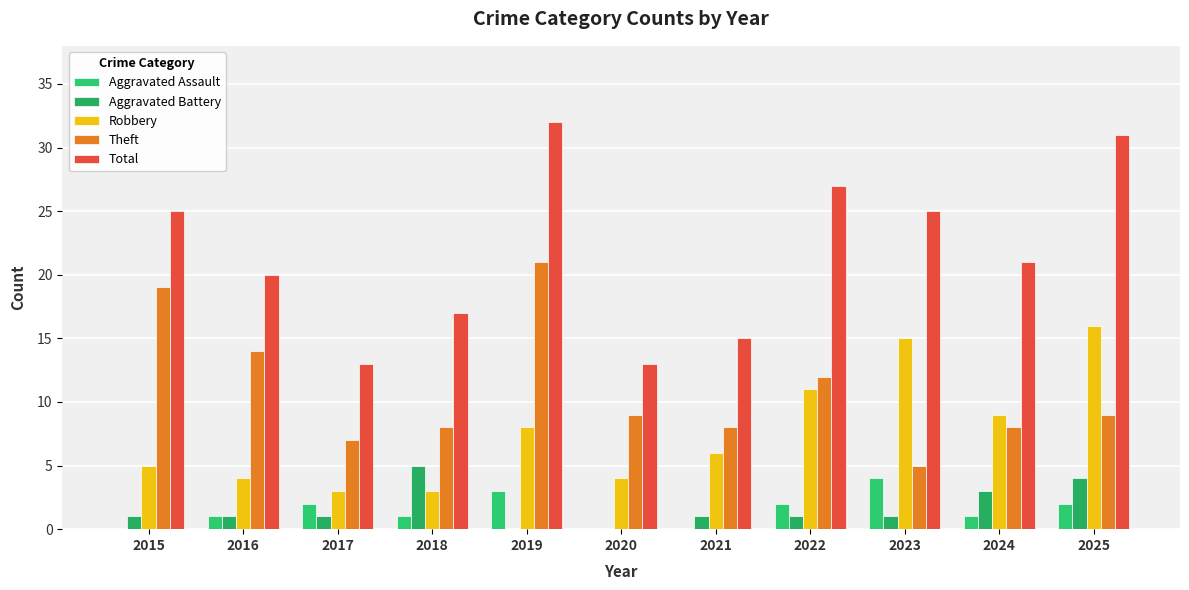

Count the number of categories in the chart.

11